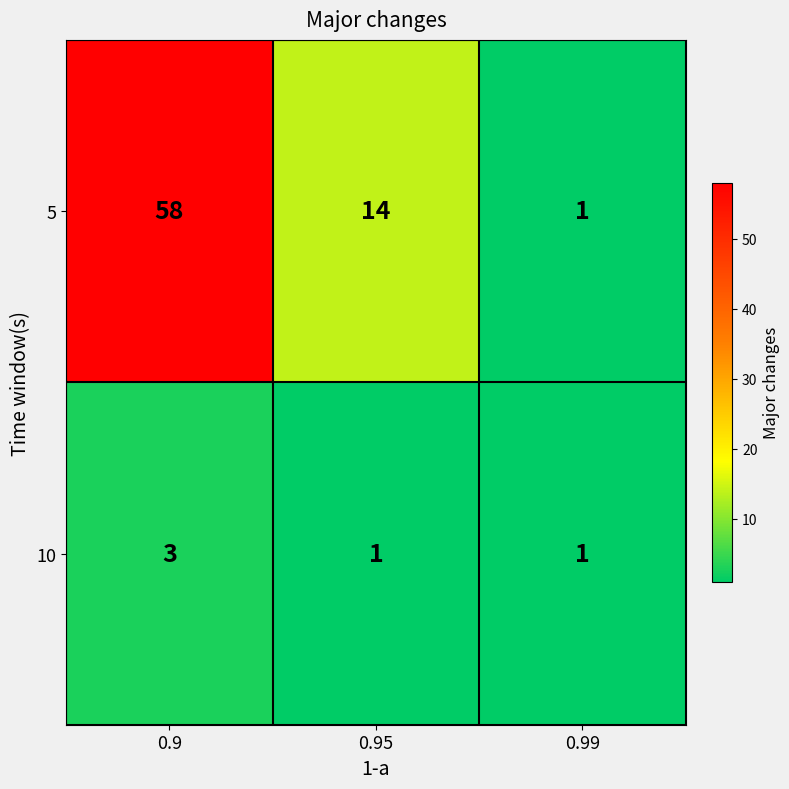

True or false: 5 has a value of 0 at 0.99.

False